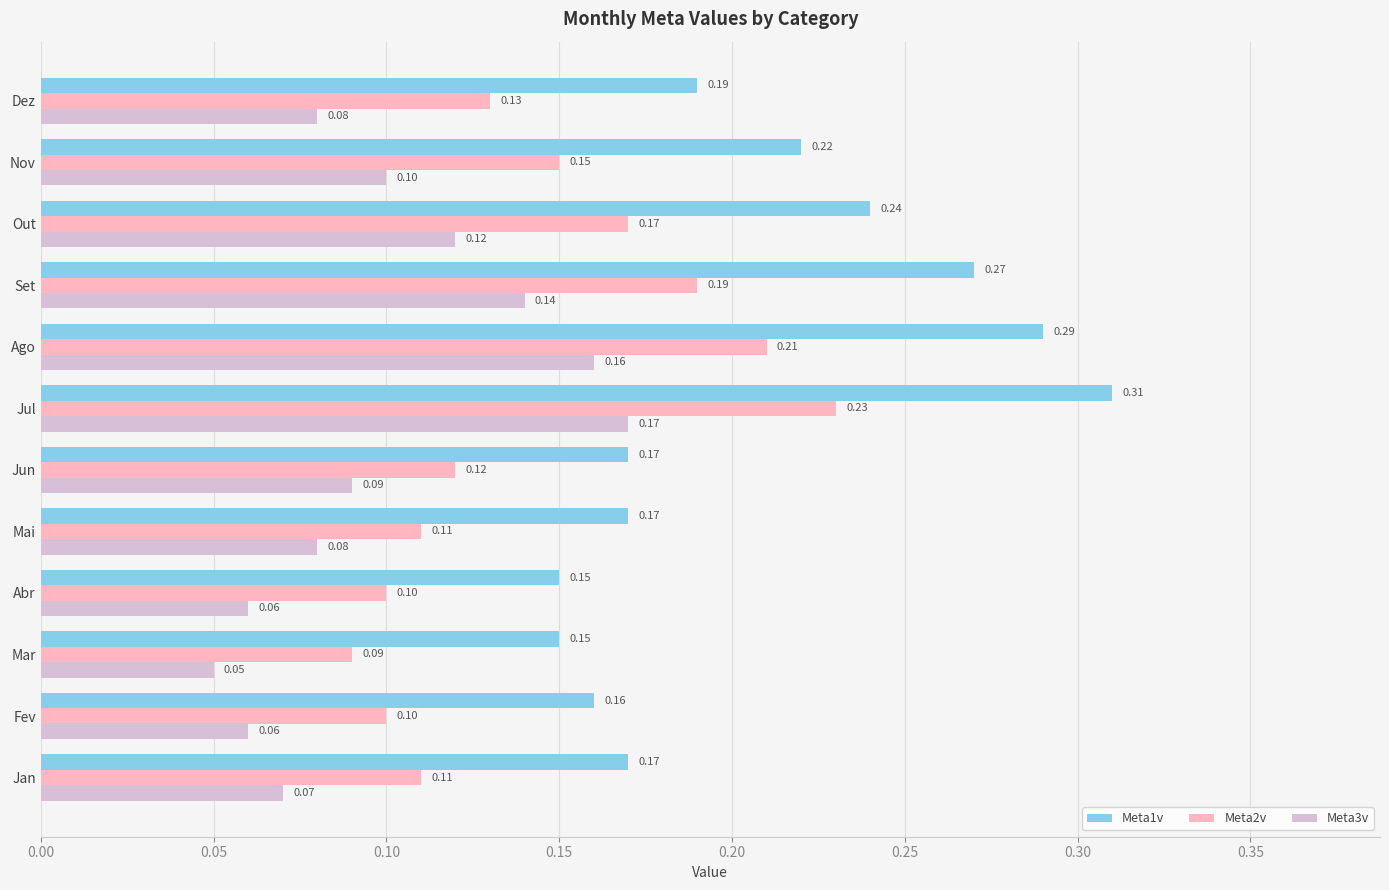

Which series has the largest range (max minus min)?

Meta1v